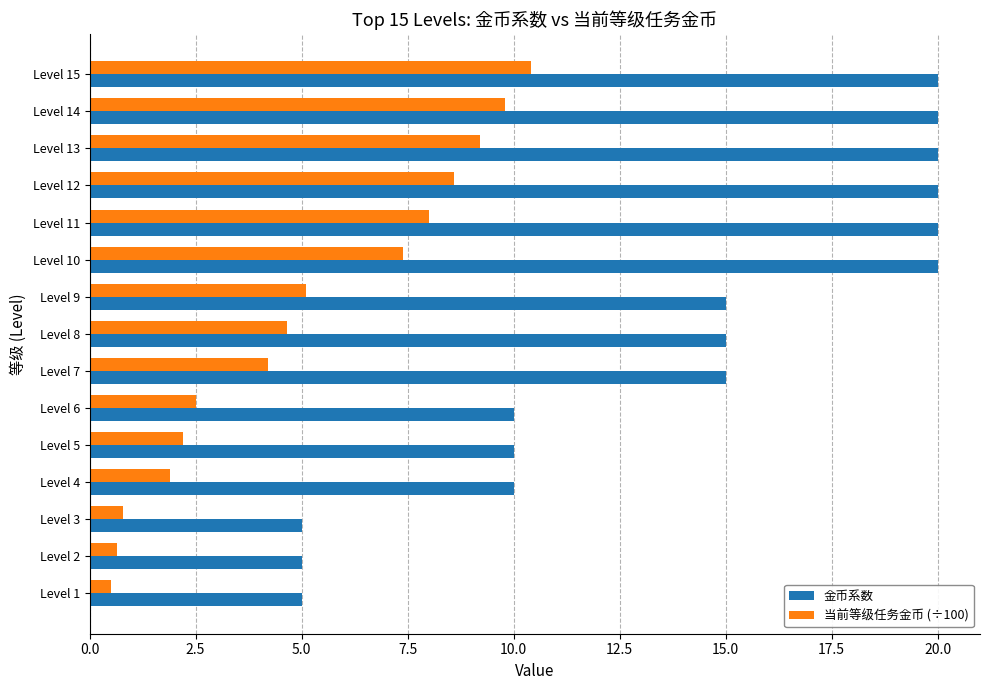

How many data points in 当前等级任务金币 (÷100) are less than 4?

6